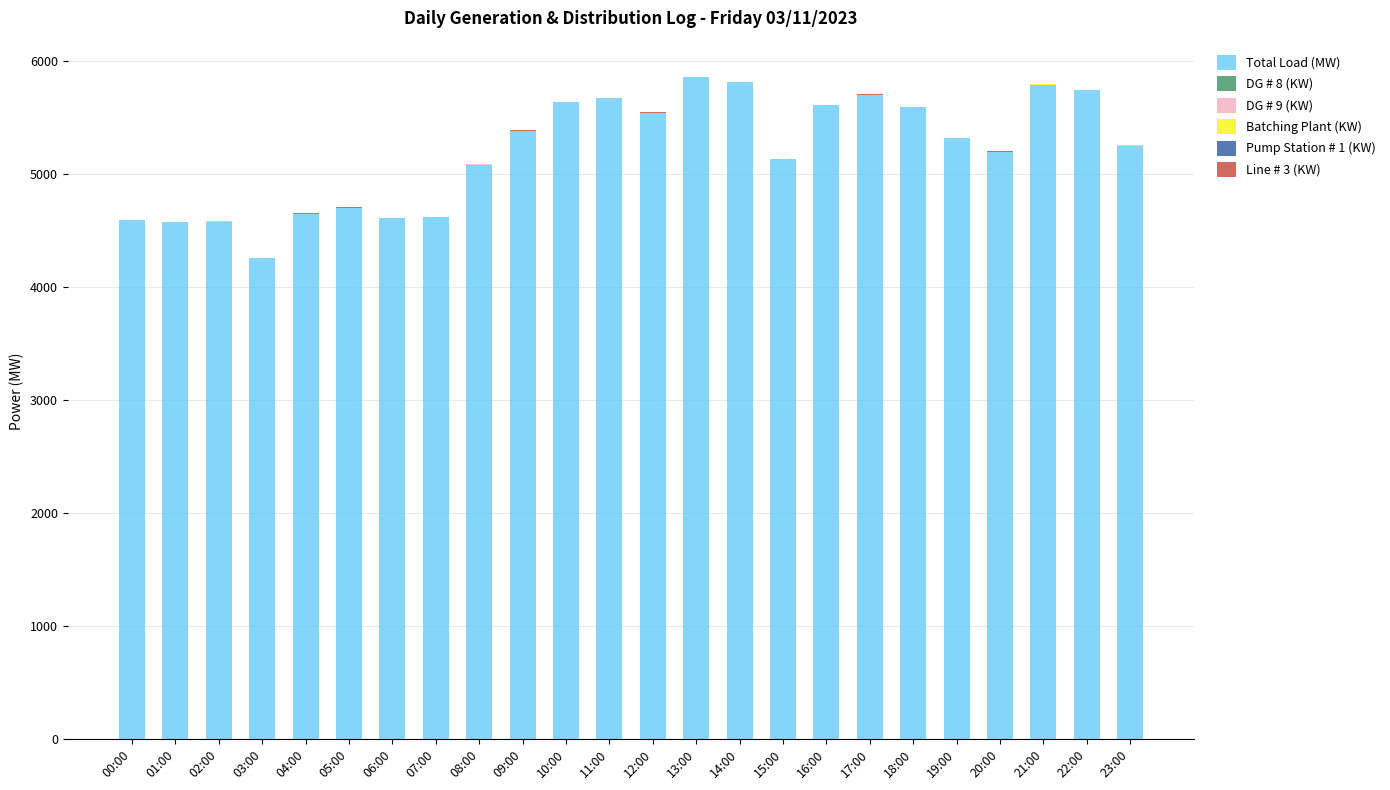

What is the highest value of the Total Load (MW) series?

5854.0